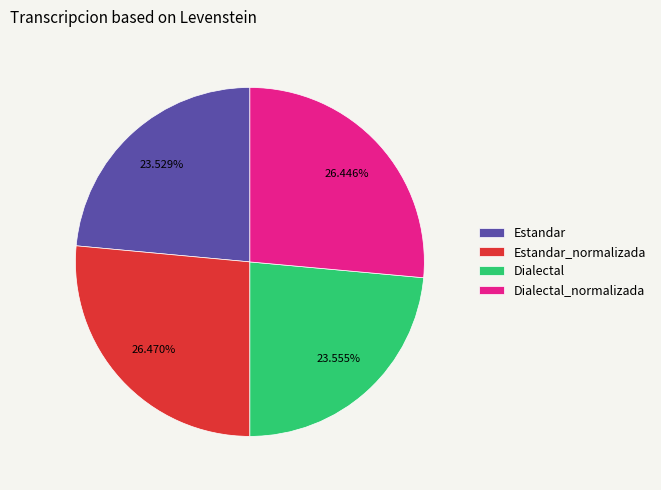

What is the ratio of the value at Estandar to the value at Dialectal_normalizada?

0.9